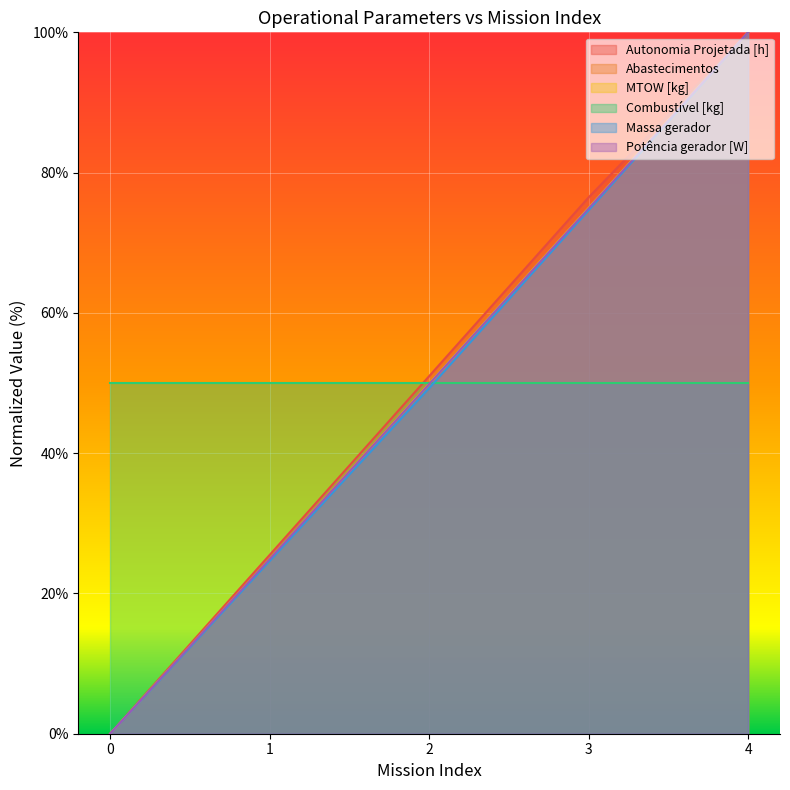

What is the average value of the Combustivel [kg] series?

49.9